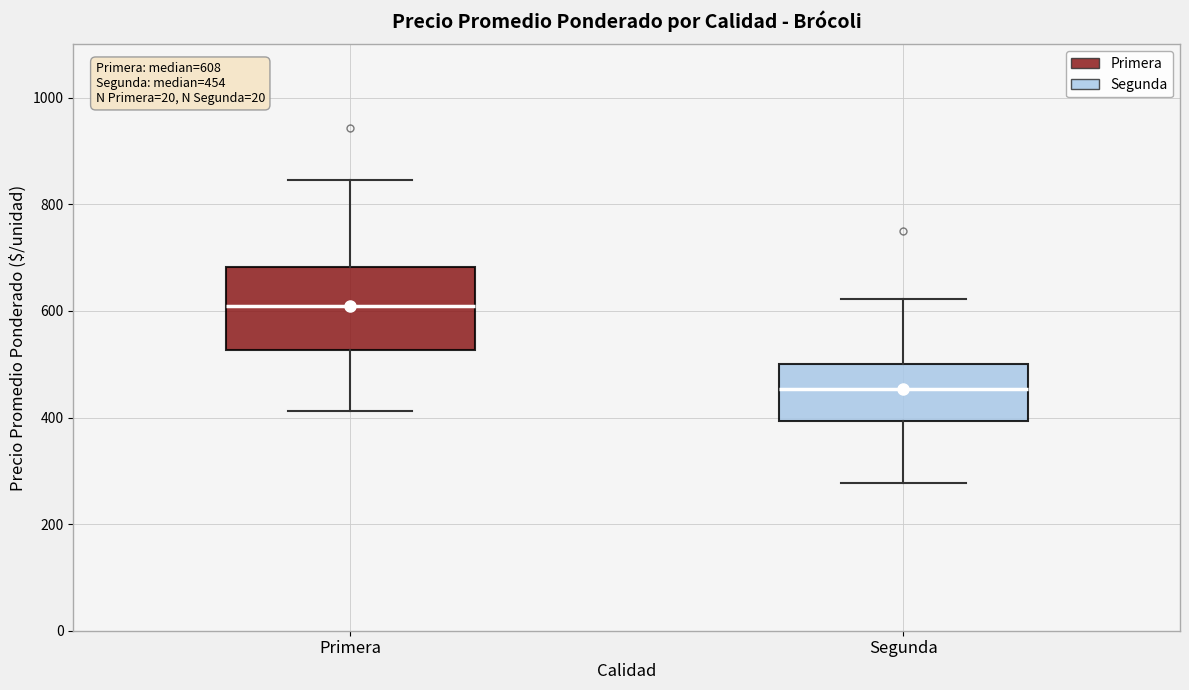

Which box has the highest median line?

Primera